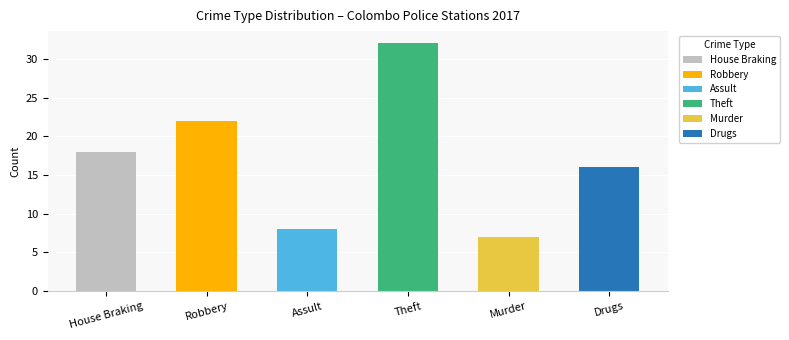

Is it true that the value at Murder is 7?

True